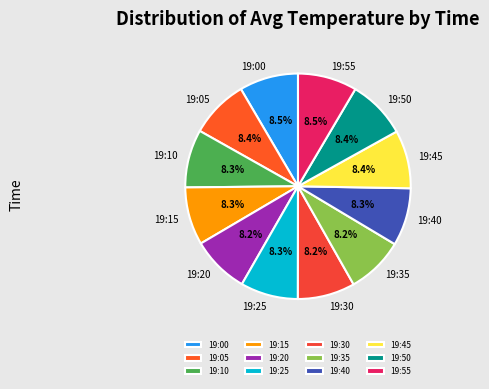

True or false: 19:45 accounts for 16% of the total.

False